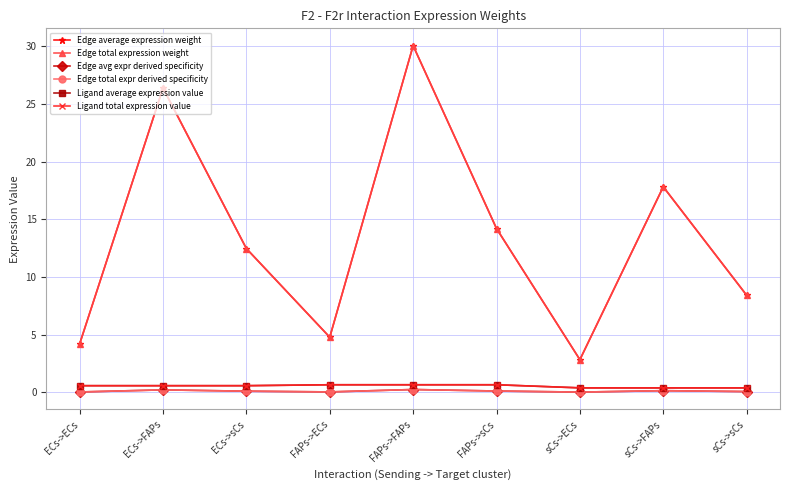

What is the label of the 5th point from the left?

FAPs->FAPs